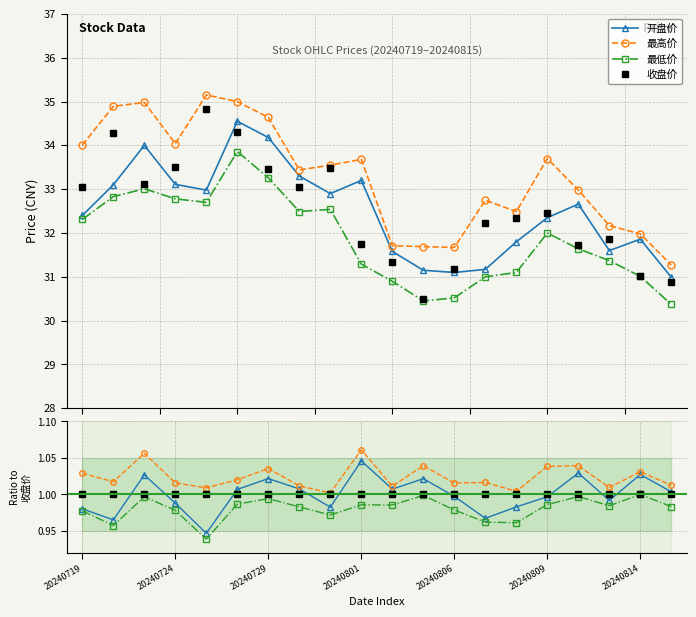

Read the 最高价 value at 16.

1.0